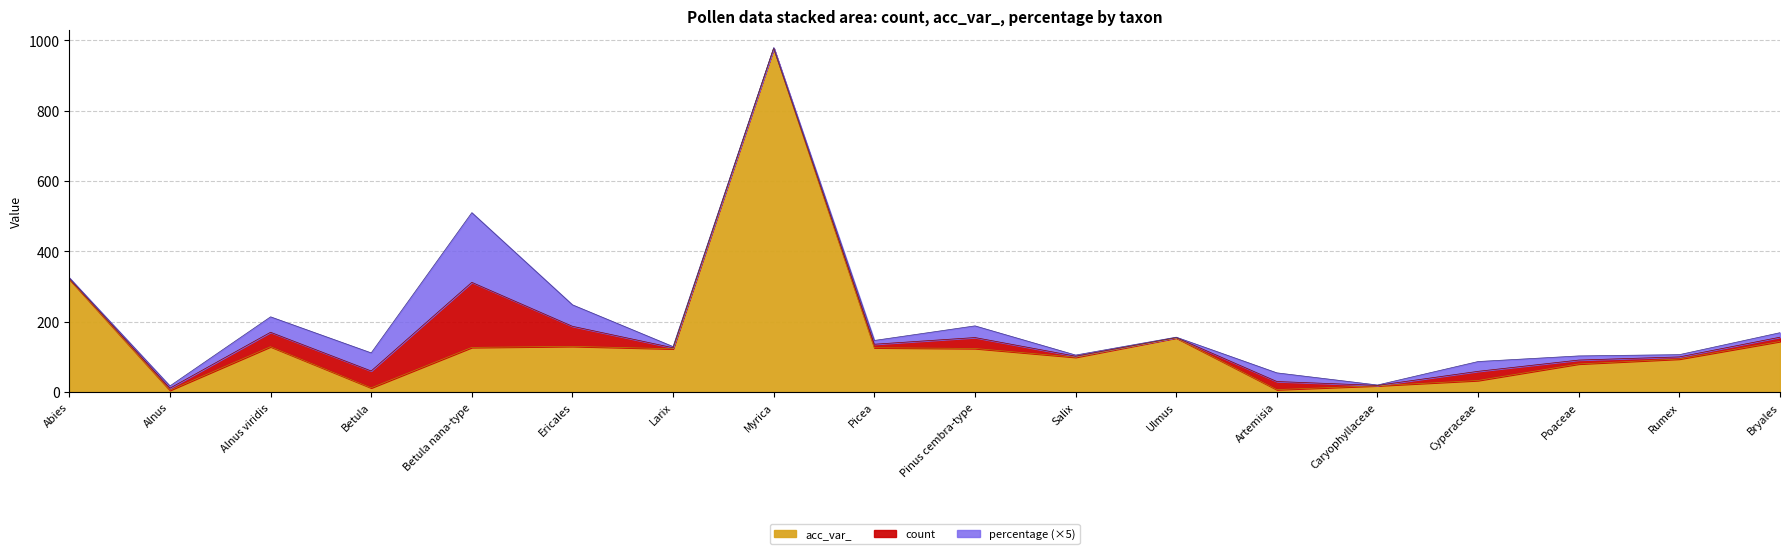

What is the label of the 6th point from the right?

Artemisia